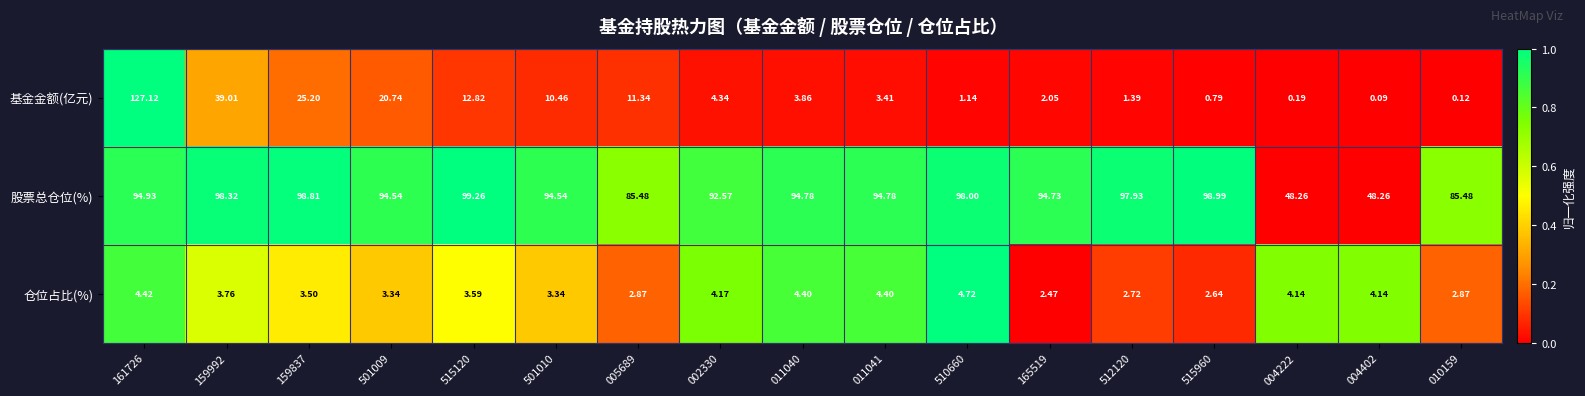

List the series in order of their peak value, lowest first.

仓位占比(%), 股票总仓位(%), 基金金额(亿元)